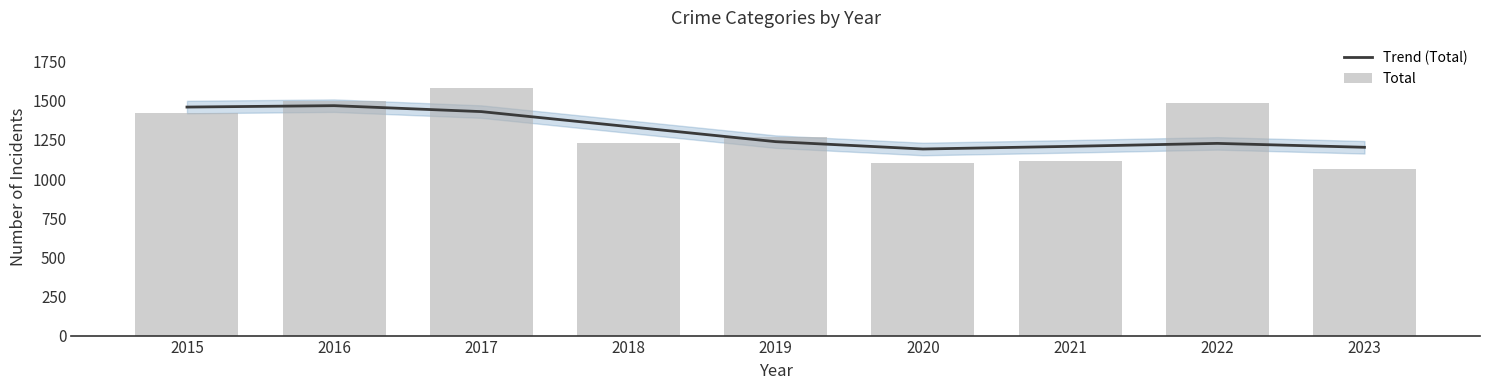

Where is Total nearest to the value 1323?

2019